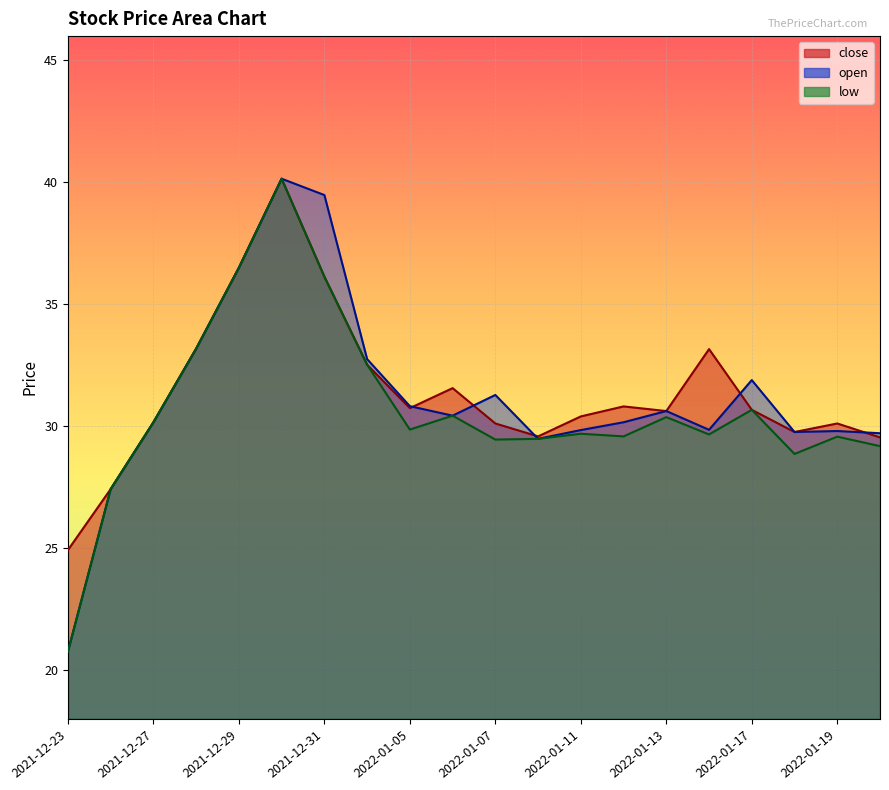

What is the value of the open point at the 6th from the left?

40.1